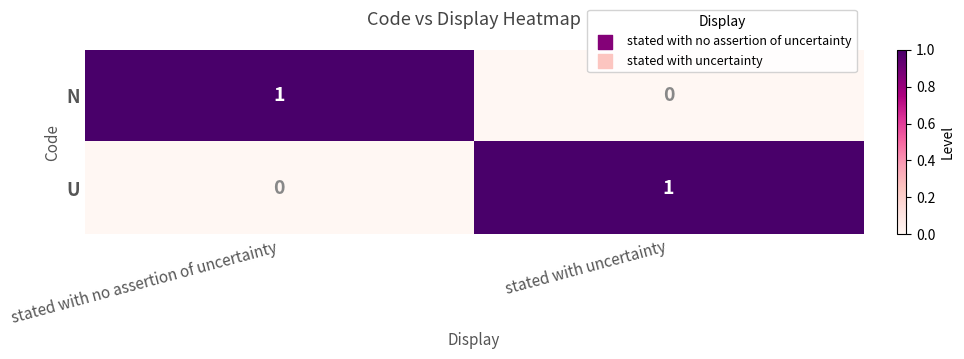

Rank the series at stated with uncertainty from lowest to highest value.

N, U